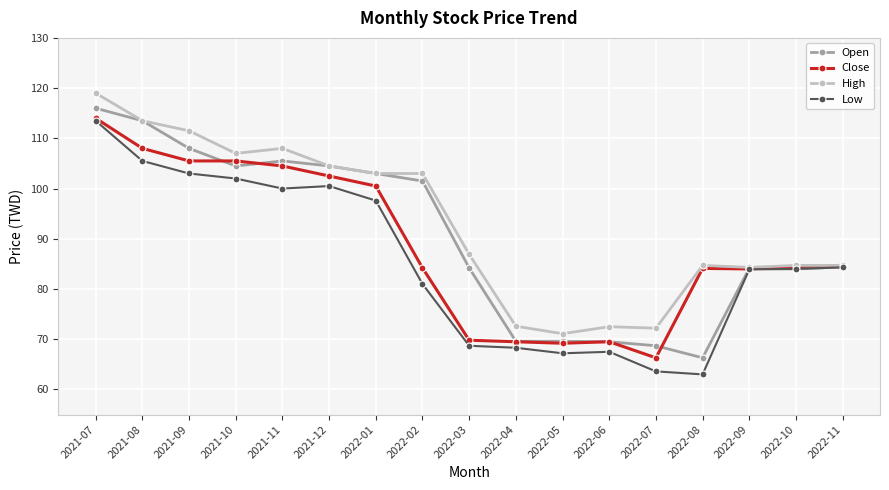

At how many categories does at least one series exceed 79?

13